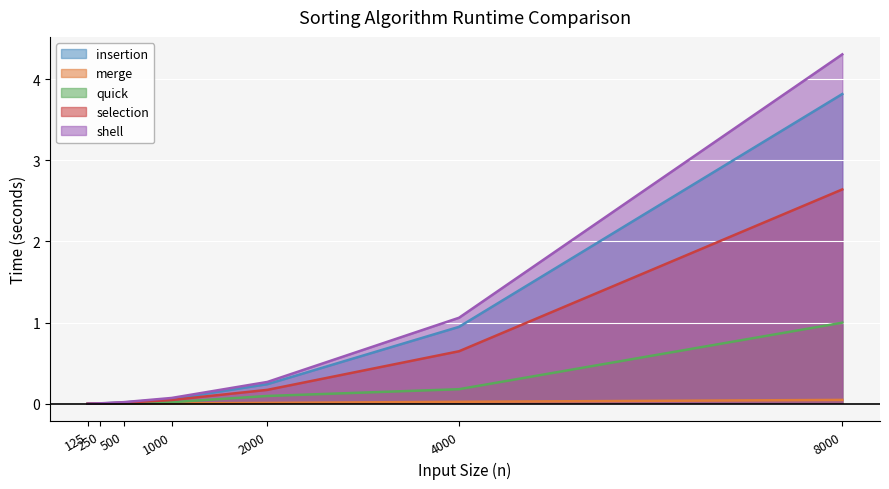

Reading left to right, transcribe all the data shown in this chart.

insertion: 0.0	0.0	0.0	0.1	0.2	0.9	3.8
merge: 0.0	0.0	0.0	0.0	0.0	0.0	0.0
quick: 0.0	0.0	0.0	0.0	0.1	0.2	1.0
selection: 0.0	0.0	0.0	0.0	0.2	0.6	2.6
shell: 0.0	0.0	0.0	0.1	0.3	1.1	4.3